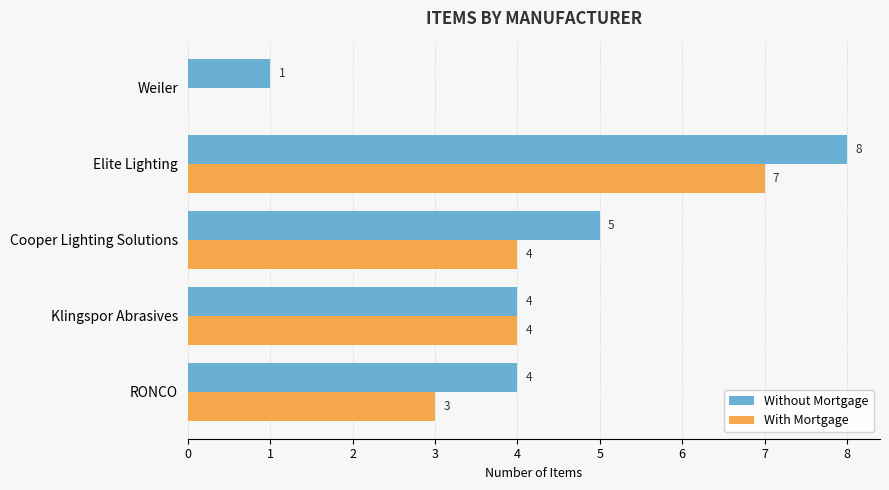

At which label is With Mortgage closest to 3?

RONCO